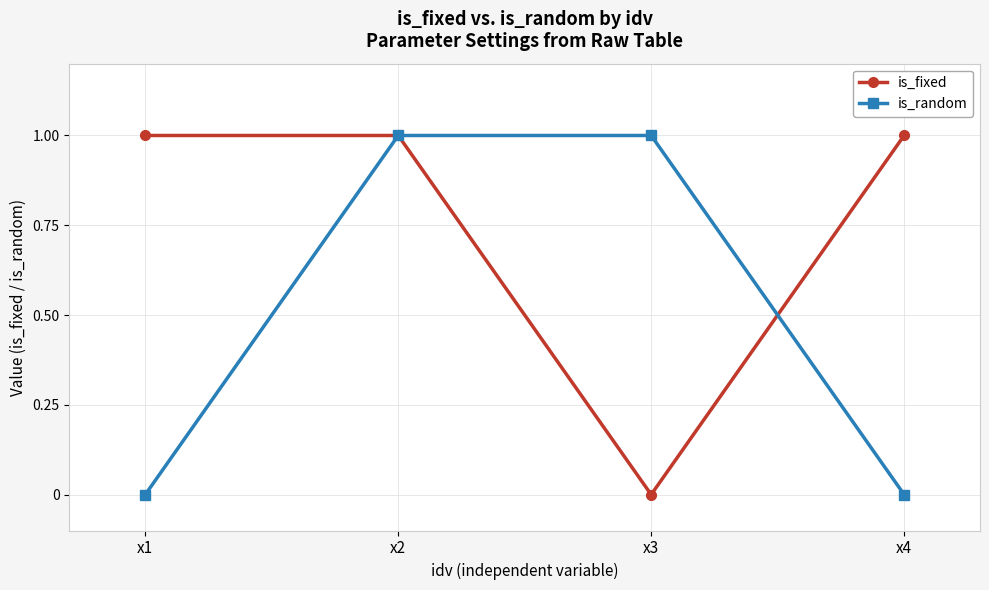

Reading left to right, transcribe all the data shown in this chart.

is_fixed: 1	1	0	1
is_random: 0	1	1	0